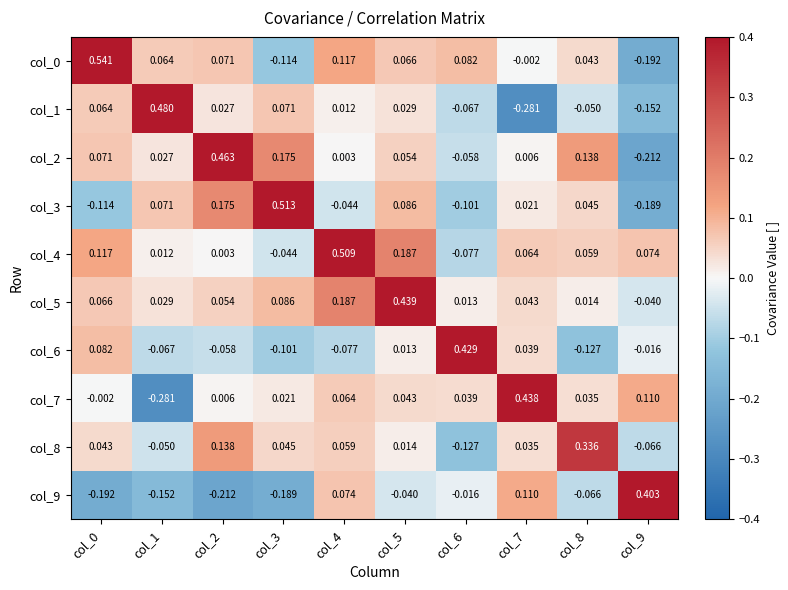

Is the value of col_5 at col_2 greater than the value of col_1 at col_2?

Yes